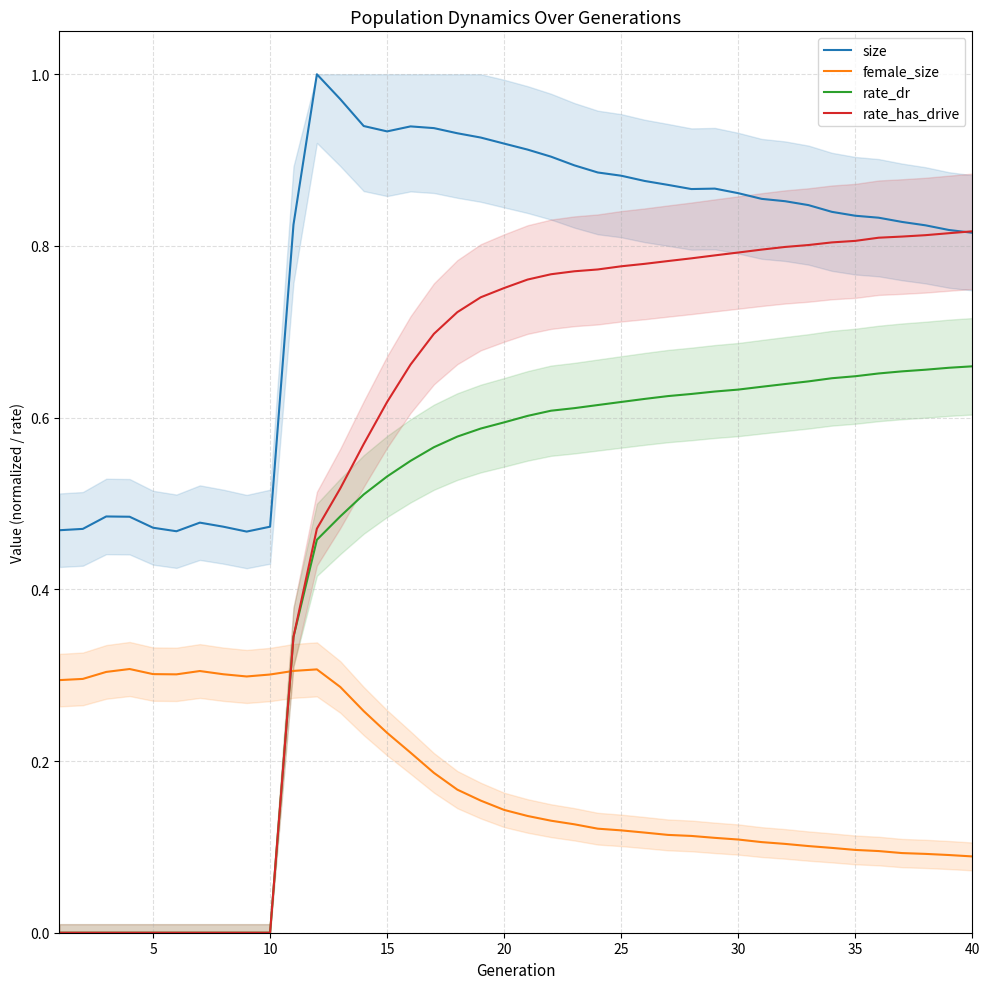

True or false: size and rate_dr intersect in this chart.

False